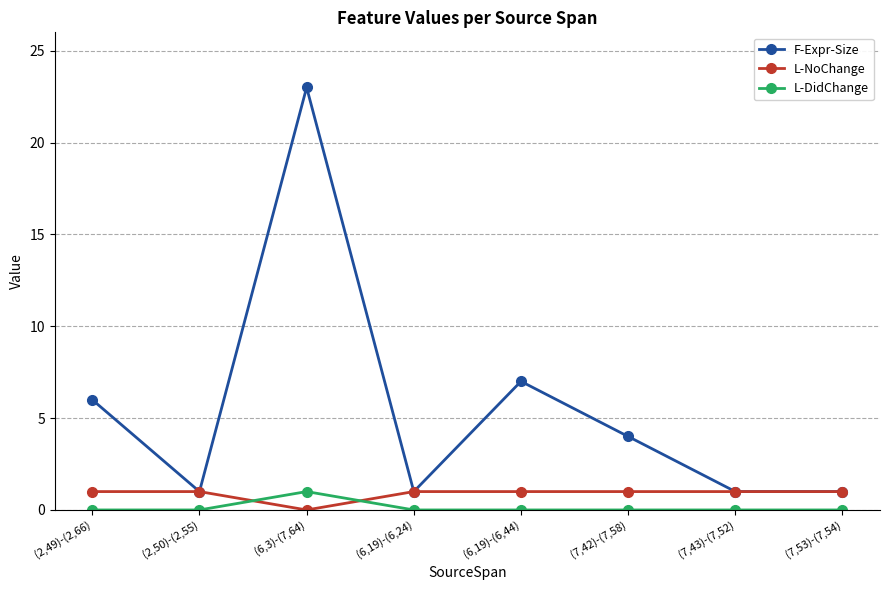

Does the chart display data point markers on the line(s)?

Yes